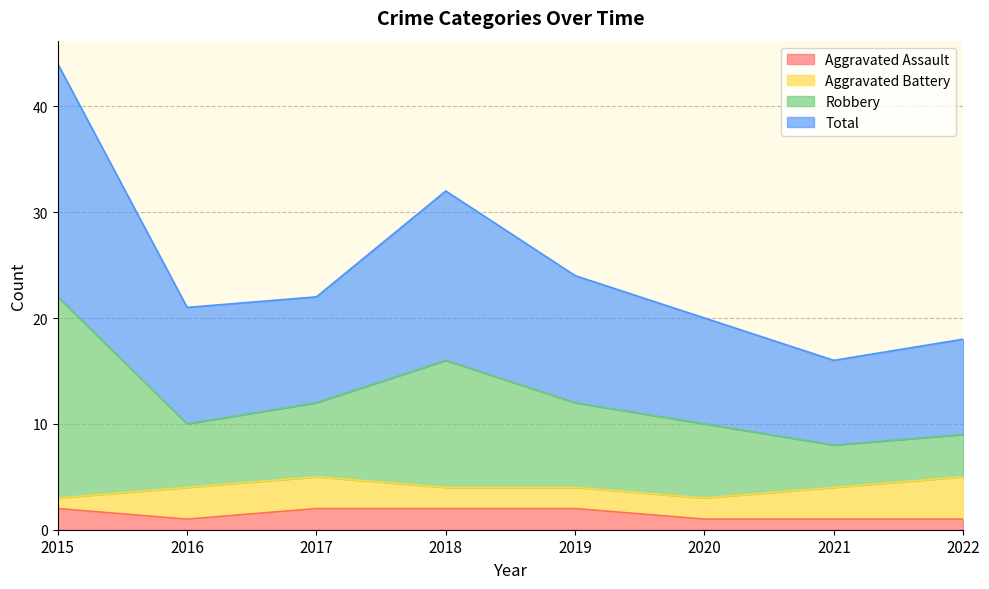

What is the difference between the maximum and minimum values in the Total series?

14